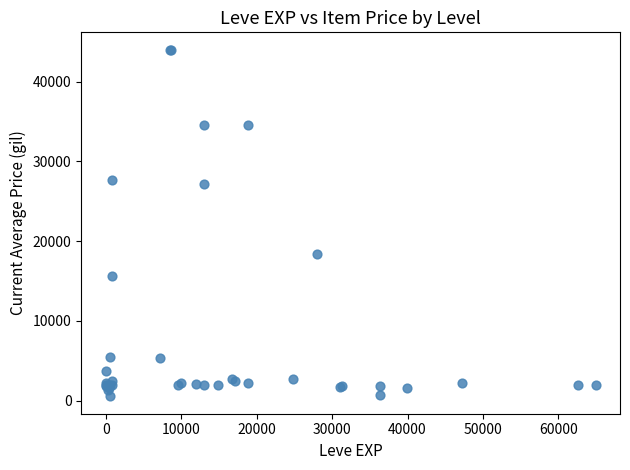

What Y value in the scatter plot is closest to 22269?

18348.0